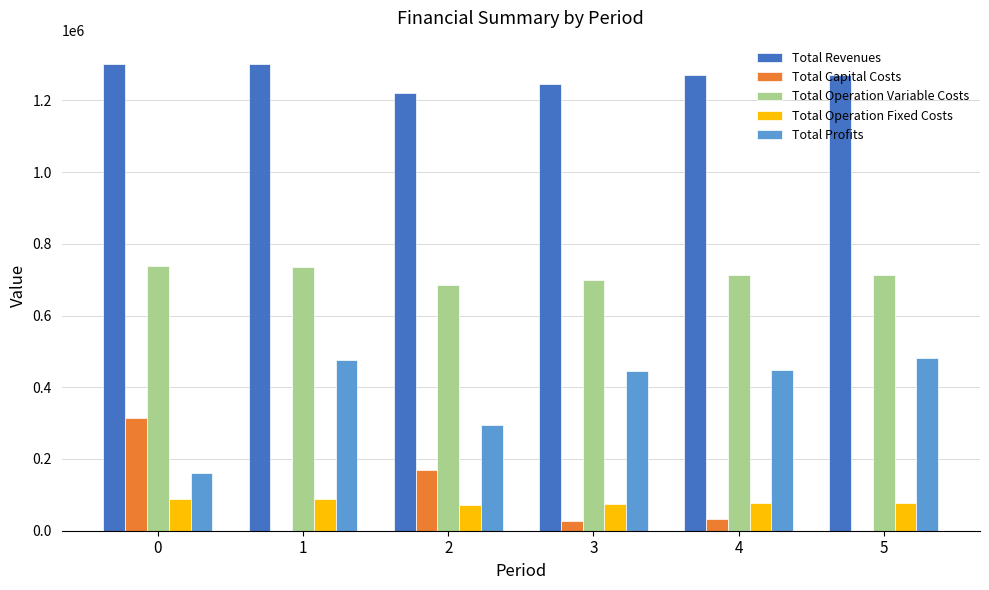

What are all the series names shown in the legend?

Total Revenues, Total Capital Costs, Total Operation Variable Costs, Total Operation Fixed Costs, Total Profits